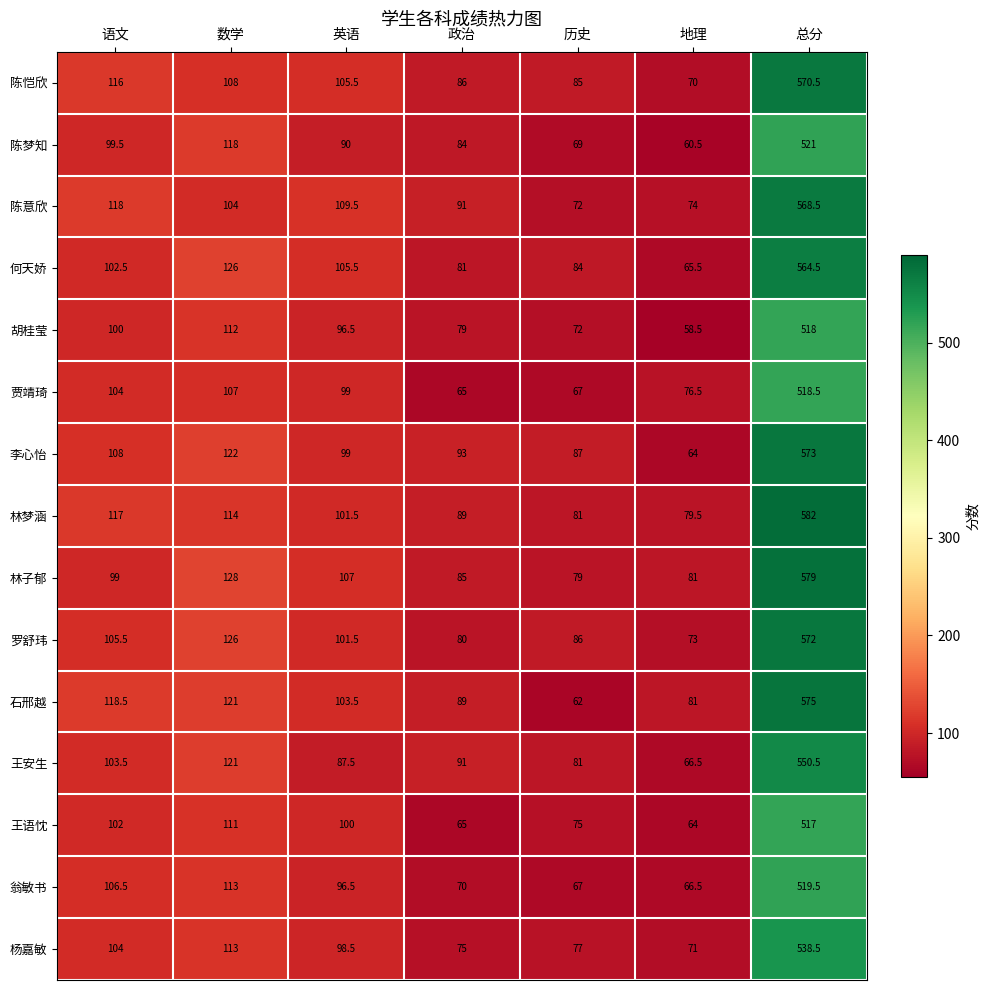

What is the spread (max minus min) of values at 历史?

25.0